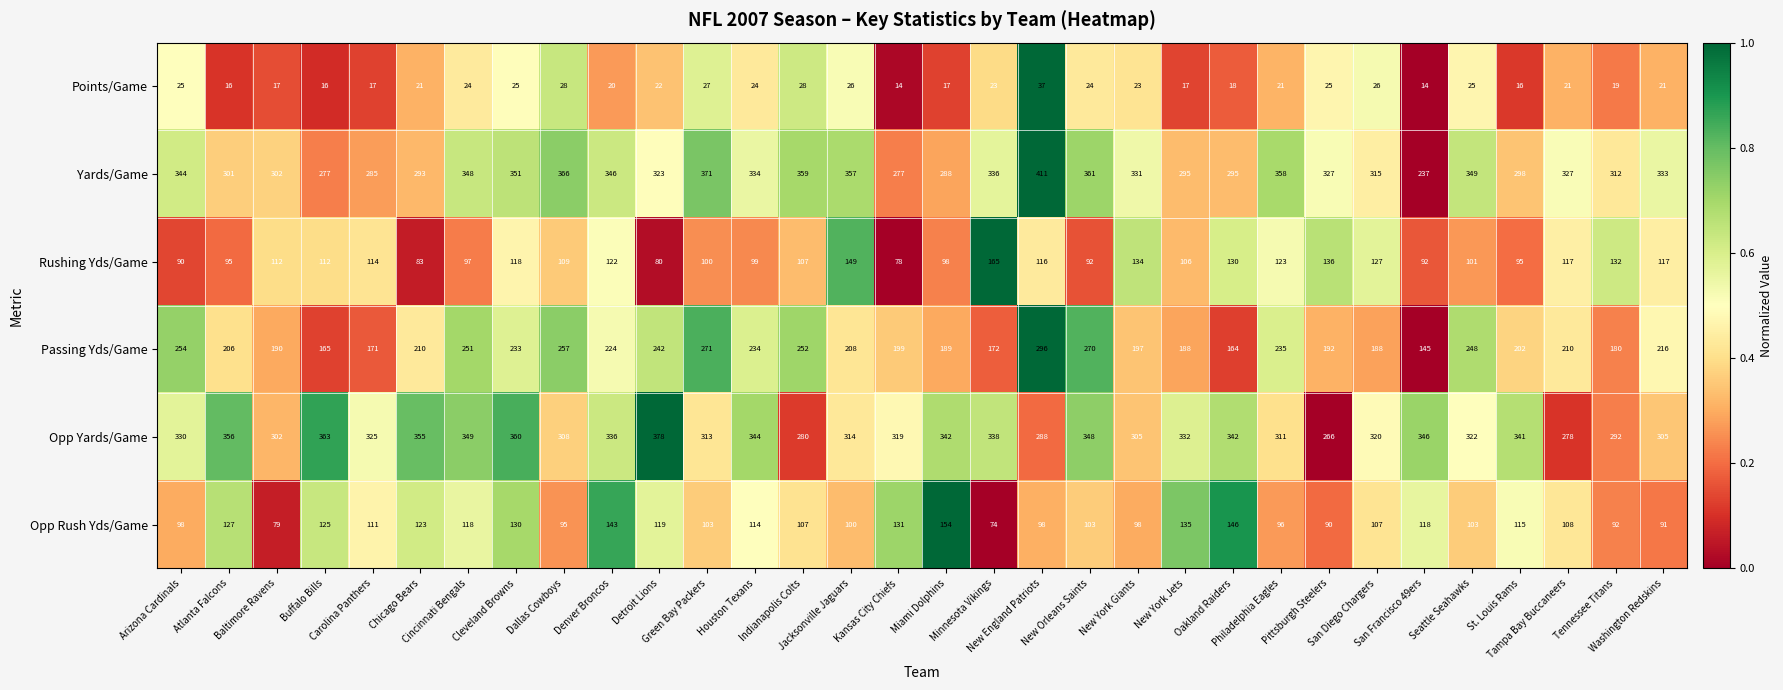

What is the difference between the maximum and minimum values in the Passing Yds/Game series?

151